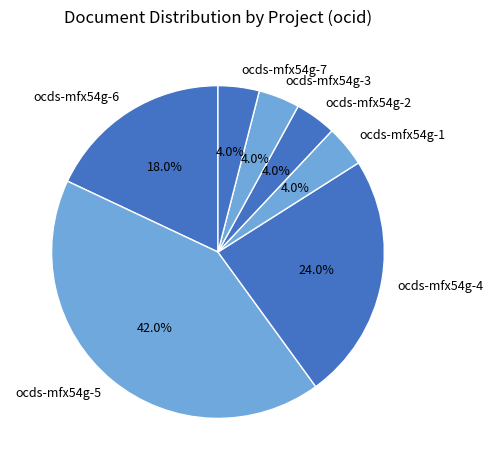

Count the number of slices in the pie.

7